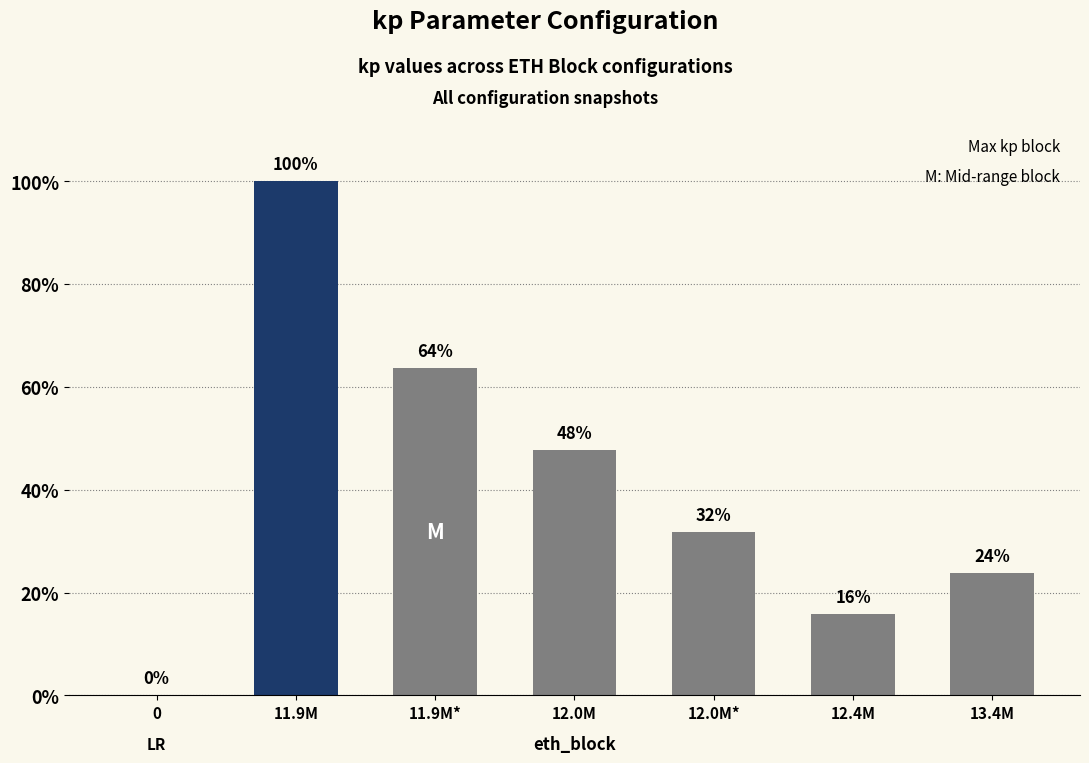

At which category does the chart reach its peak across all series?

11.9M